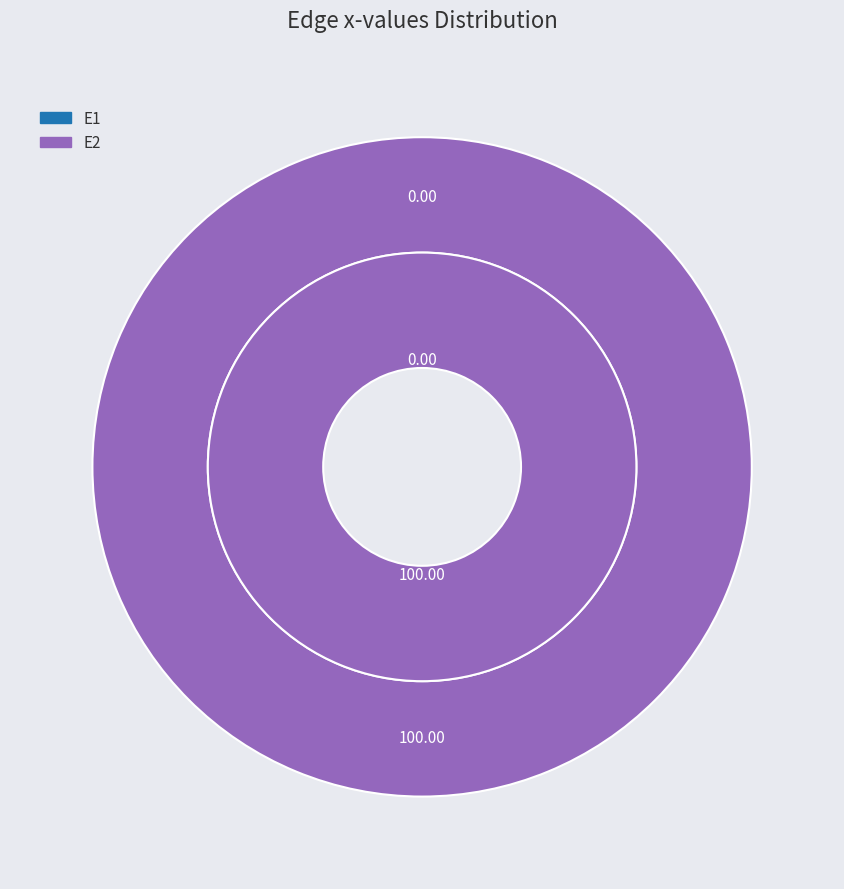

How many segments does this pie chart have?

2